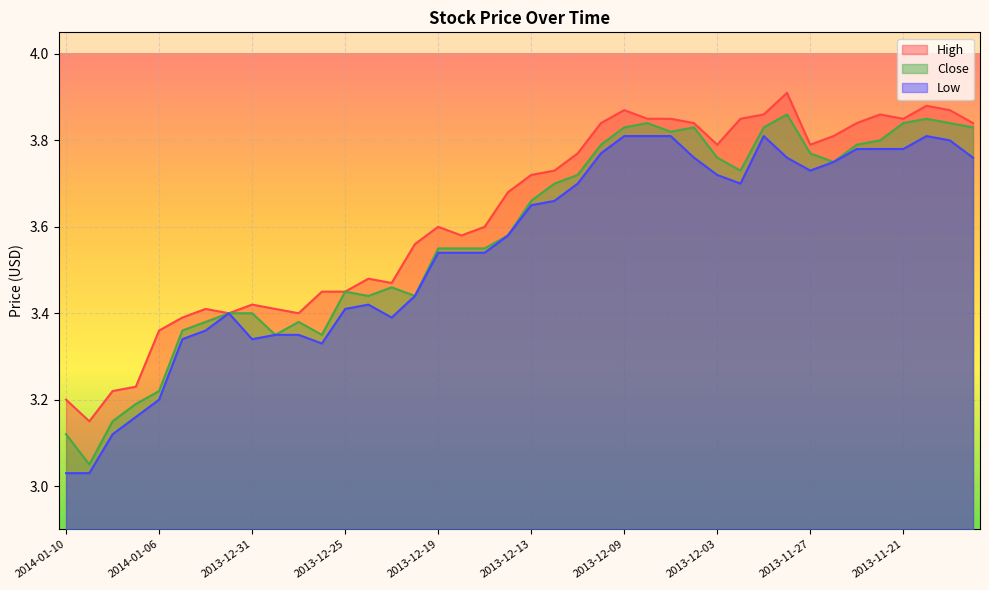

List the series in order of their peak value, lowest first.

Low, Close, High